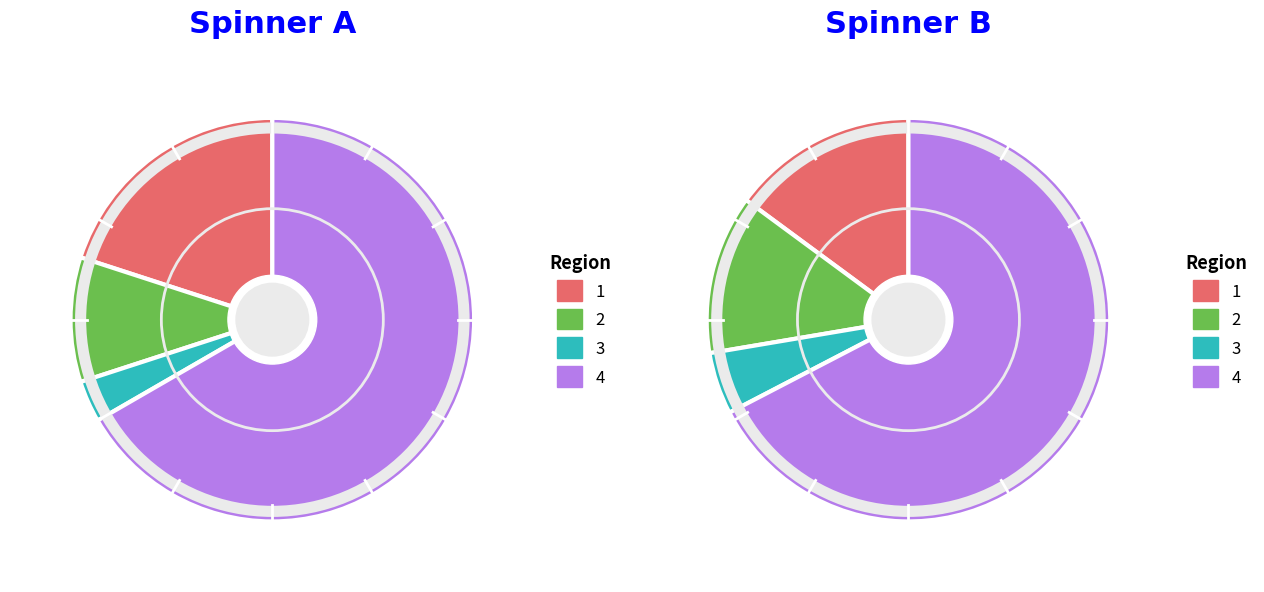

Does A2/A account for over 50% of the chart?

No